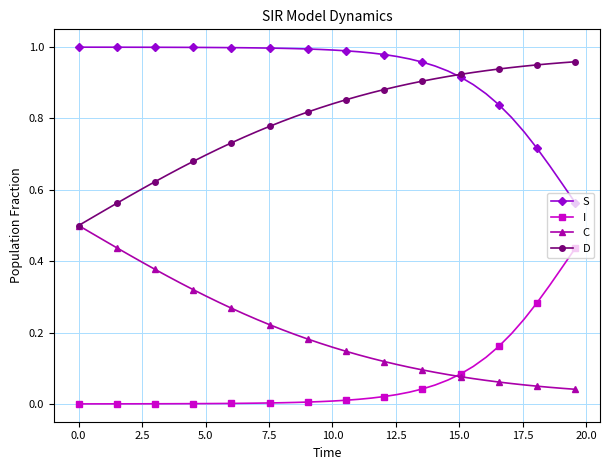

How many distinct data groups are displayed?

4